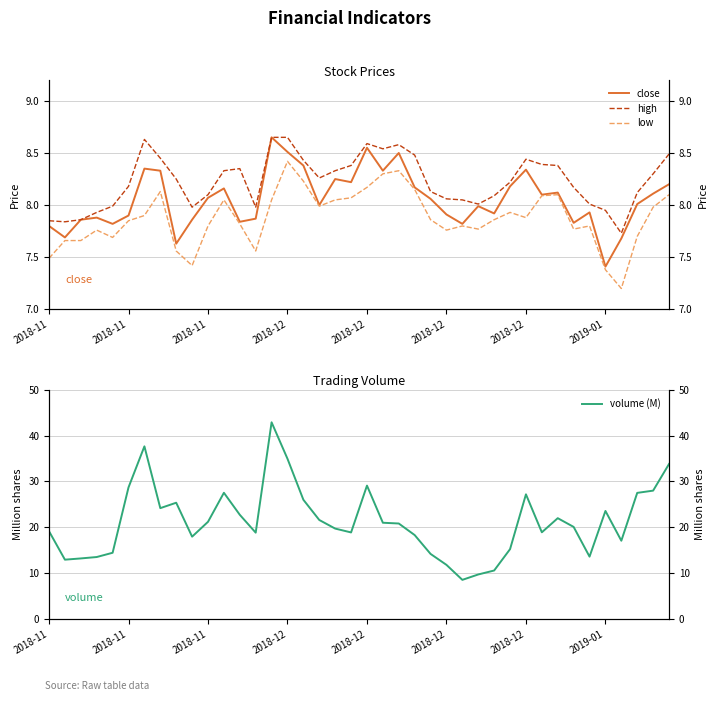

Reading left to right, what are all the values shown in this chart?

close: 7.8	7.7	7.9	7.9	7.8	7.9	8.3	8.3	7.6	7.9	8.1	8.2	7.8	7.9	8.7	8.5	8.4	8.0	8.2	8.2	8.6	8.3	8.5	8.2	8.1	7.9	7.8	8.0	7.9	8.2	8.3	8.1	8.1	7.8	7.9	7.4	7.7	8.0	8.1	8.2
high: 7.8	7.8	7.9	7.9	8.0	8.2	8.6	8.4	8.2	8.0	8.1	8.3	8.3	8.0	8.7	8.7	8.4	8.3	8.3	8.4	8.6	8.5	8.6	8.5	8.1	8.1	8.1	8.0	8.1	8.2	8.4	8.4	8.4	8.2	8.0	8.0	7.7	8.1	8.3	8.5
low: 7.5	7.7	7.7	7.8	7.7	7.8	7.9	8.1	7.6	7.4	7.8	8.1	7.8	7.6	8.1	8.4	8.2	8.0	8.1	8.1	8.2	8.3	8.3	8.2	7.9	7.8	7.8	7.8	7.9	7.9	7.9	8.1	8.1	7.8	7.8	7.4	7.2	7.7	8.0	8.1
volume (M): 19.1	12.9	13.2	13.5	14.4	28.7	37.6	24.2	25.3	17.9	21.2	27.5	22.7	18.8	42.9	34.9	26.0	21.6	19.7	18.9	29.1	21.0	20.8	18.3	14.2	11.8	8.5	9.7	10.6	15.2	27.2	18.9	22.0	20.1	13.6	23.6	17.1	27.5	28.0	33.8